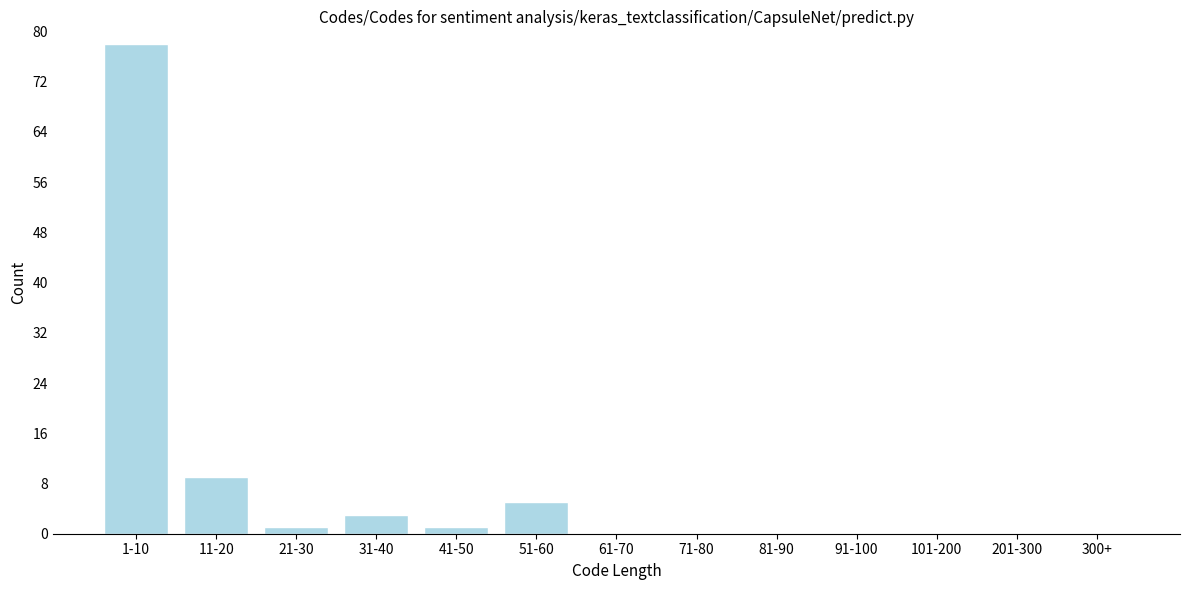

Where is the data nearest to the value 39?

11-20